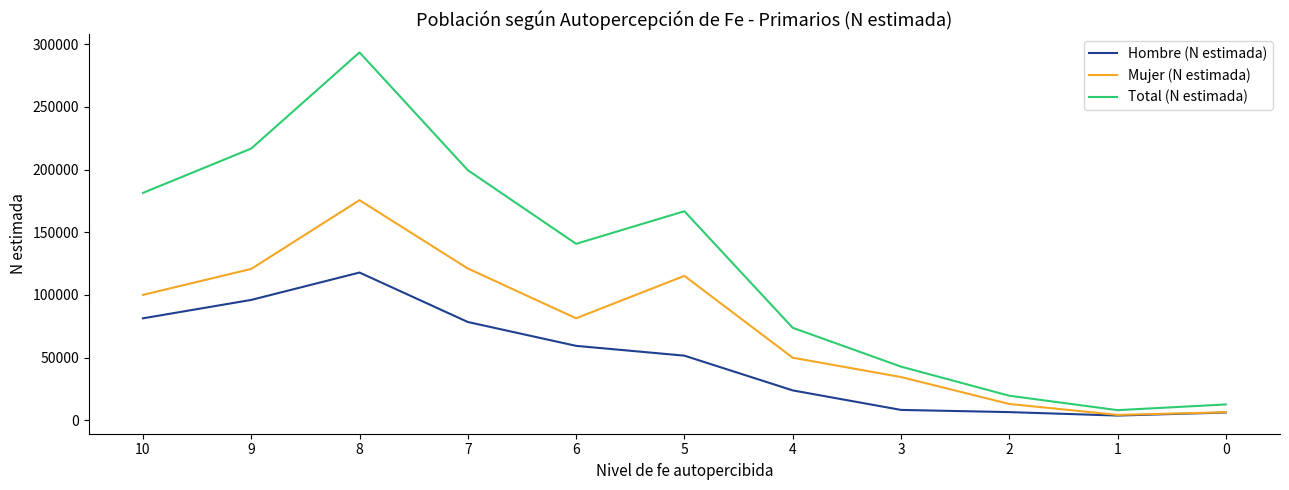

True or false: Hombre (N estimada) has a value of 8296 at 3.

True